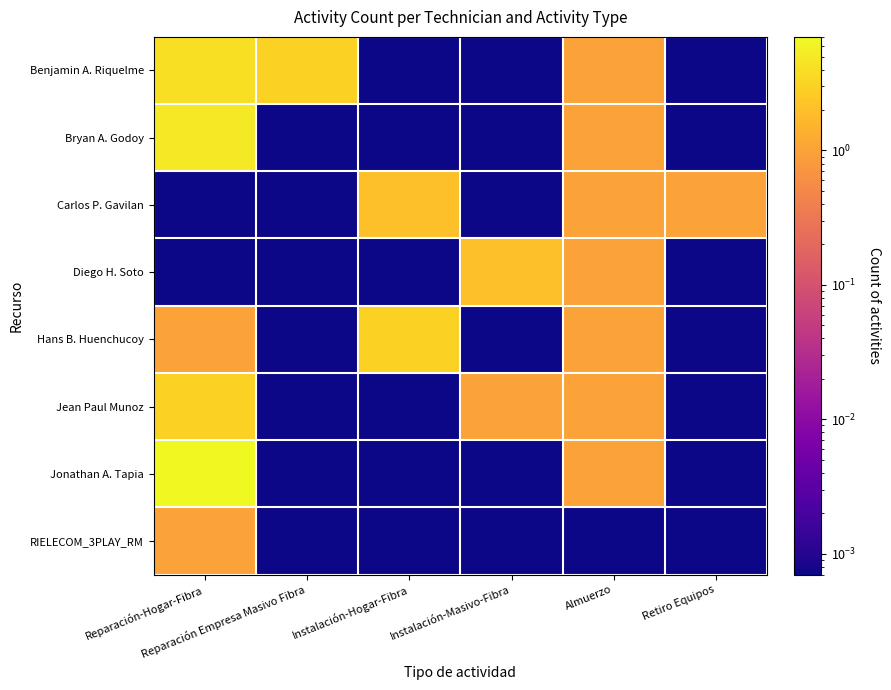

At how many categories does at least one series exceed 2?

3